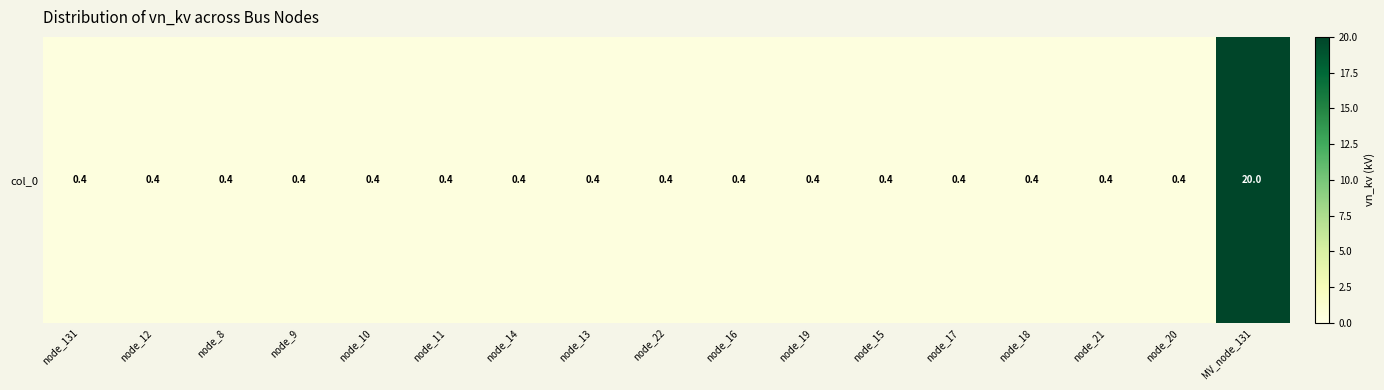

Read the value at node_131.

0.4